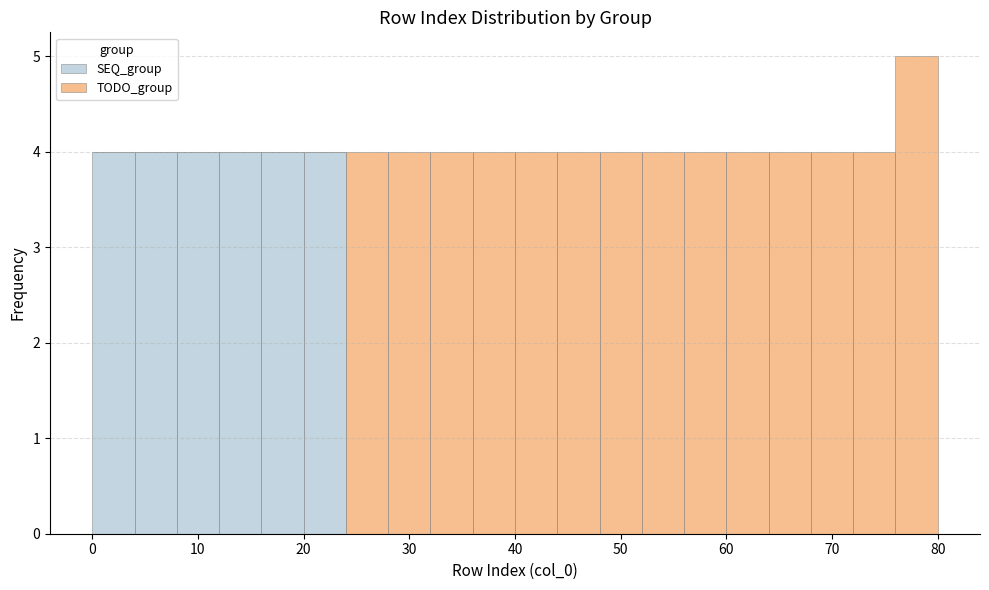

Which range on the x-axis has the tallest stacked bar (by total height)?

76 to 80